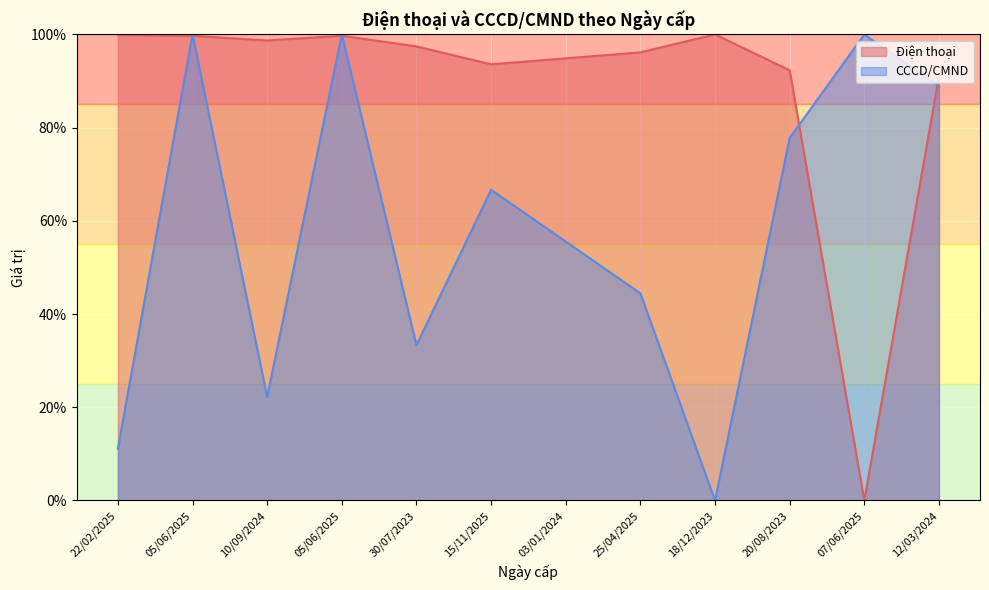

How many interior local valleys does the Điện thoại series have?

3